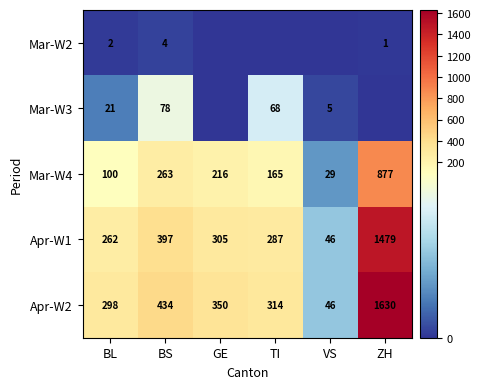

What is the difference between the maximum and minimum values in the Apr-W2 series?

1584